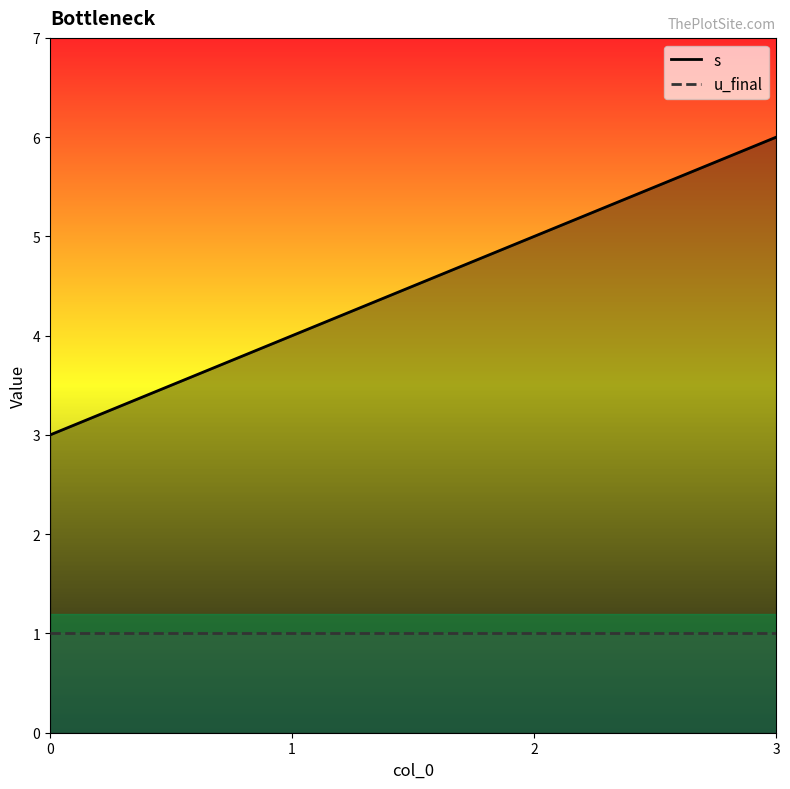

The chart shows a value of 5 at 2. True or false?

True